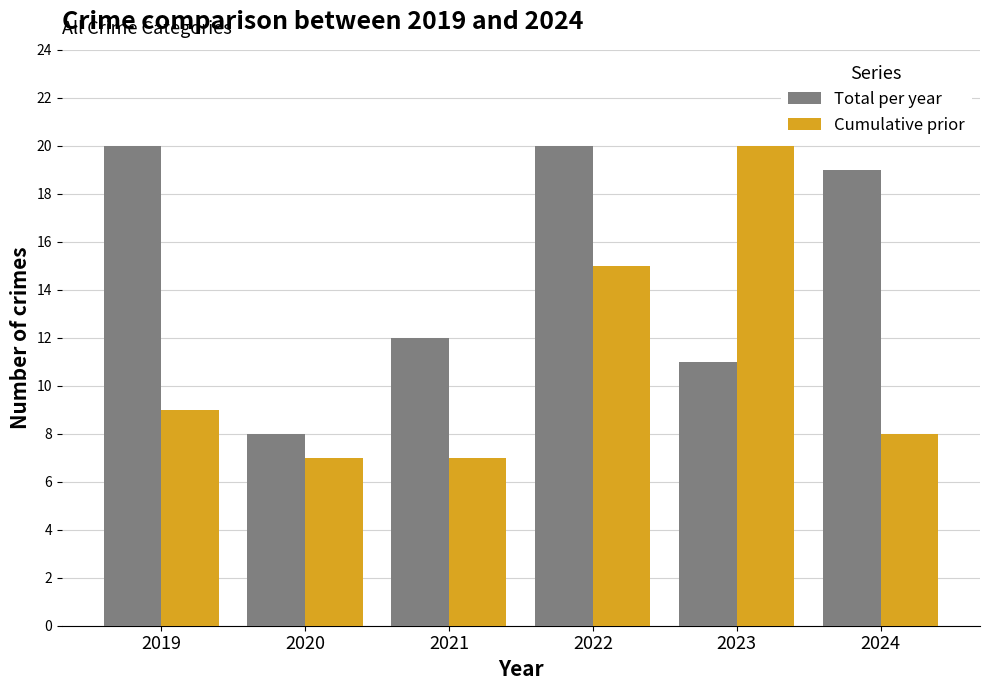

Reading left to right, transcribe all the data shown in this chart.

Total per year: 2019=20	2020=8	2021=12	2022=20	2023=11	2024=19
Cumulative prior: 2019=9	2020=7	2021=7	2022=15	2023=20	2024=8